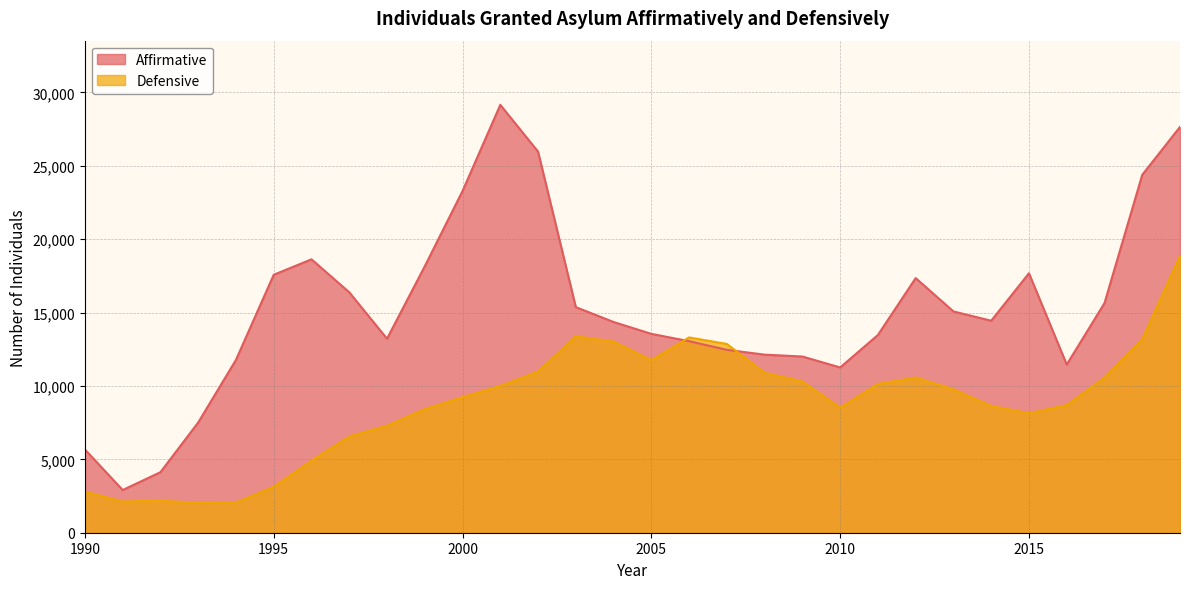

True or false: Defensive has a value of 10575 at 2012.

True